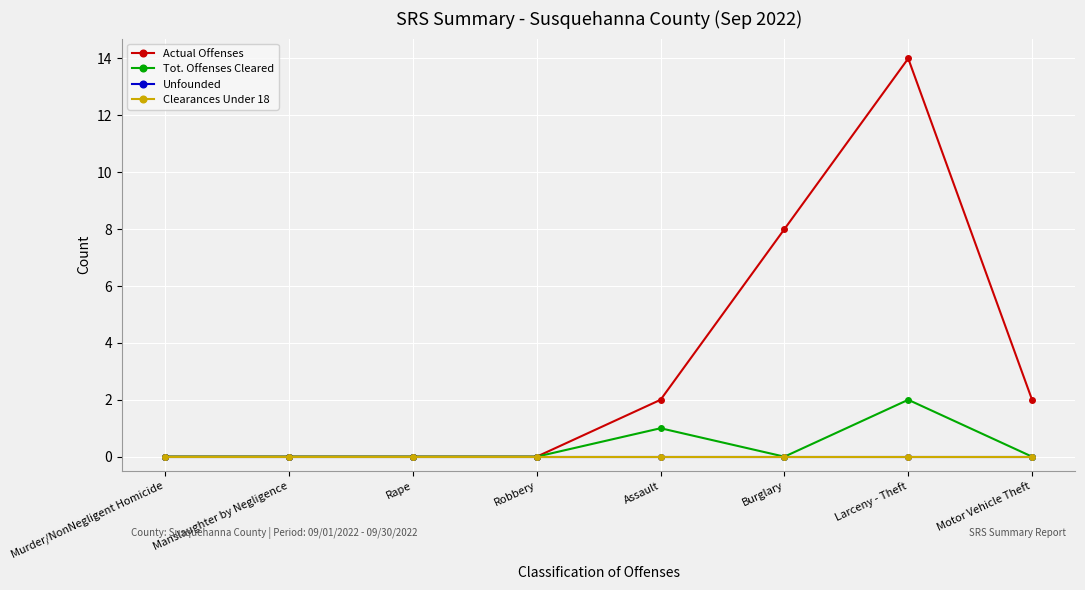

Which series has the largest total across all categories?

Actual Offenses